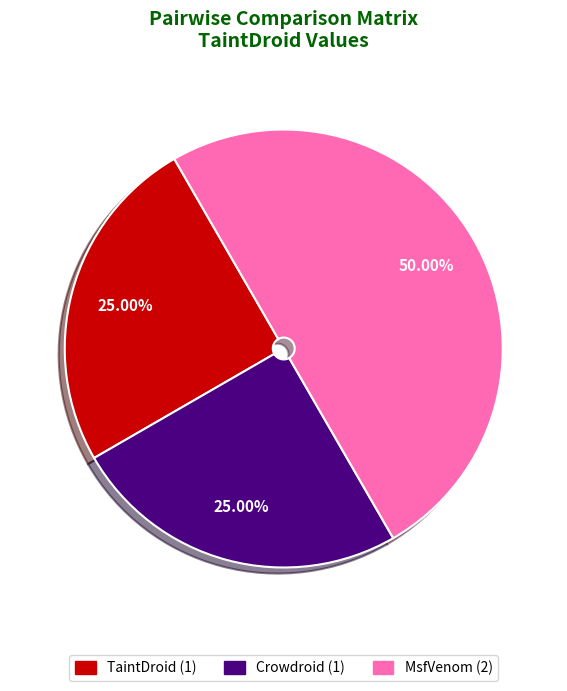

To the nearest percent, what portion does Crowdroid represent?

25%